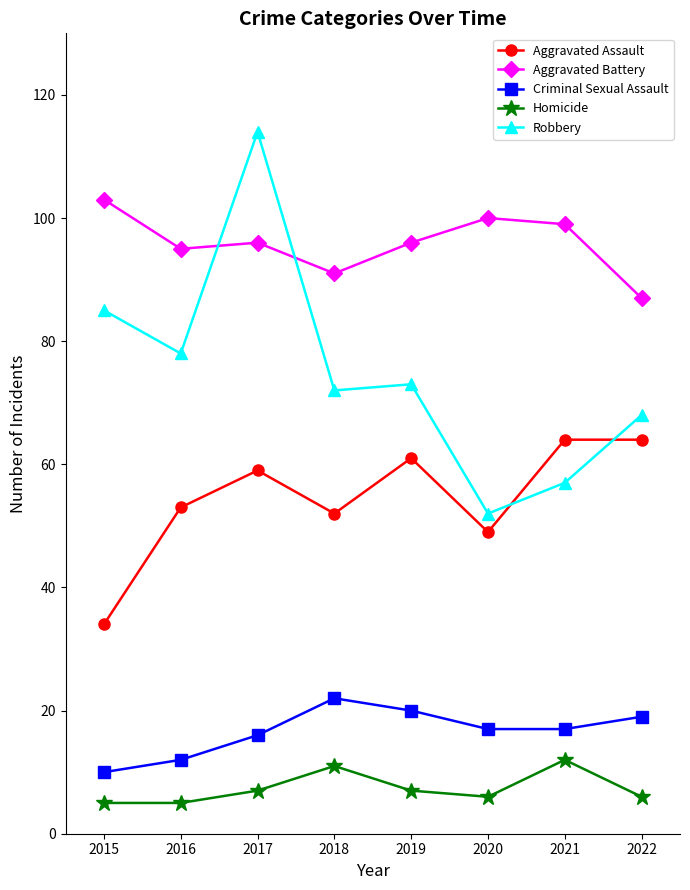

What is the minimum value shown in the chart?

5